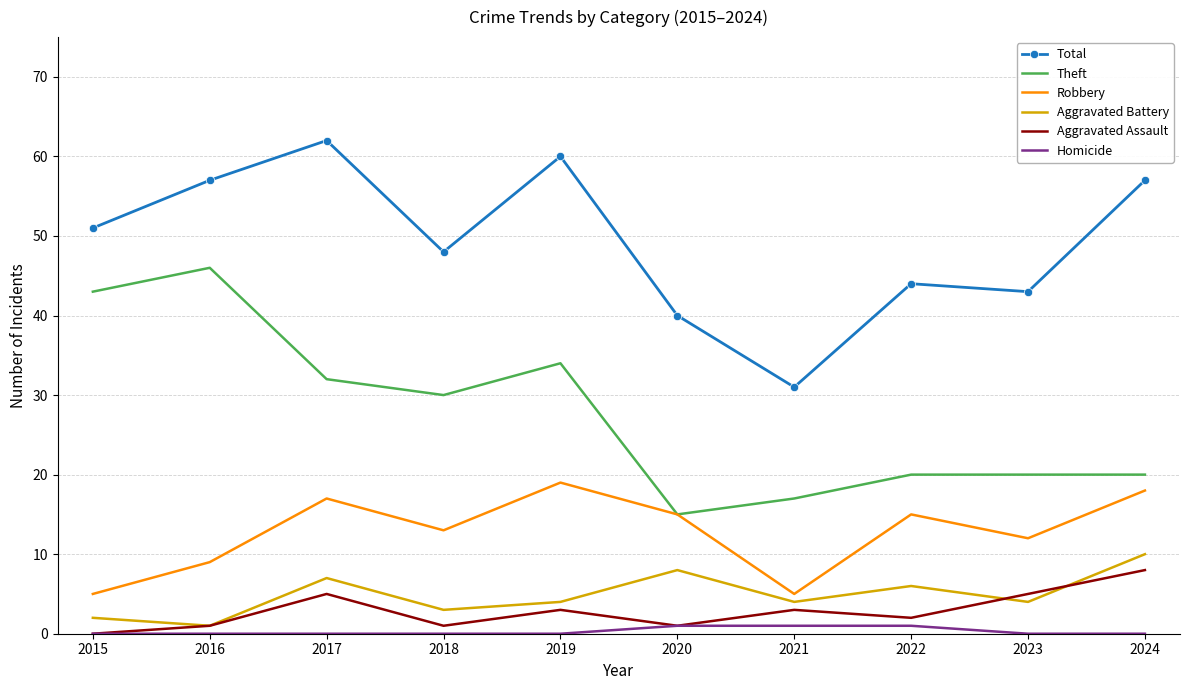

Which category has the highest value across all series?

2017